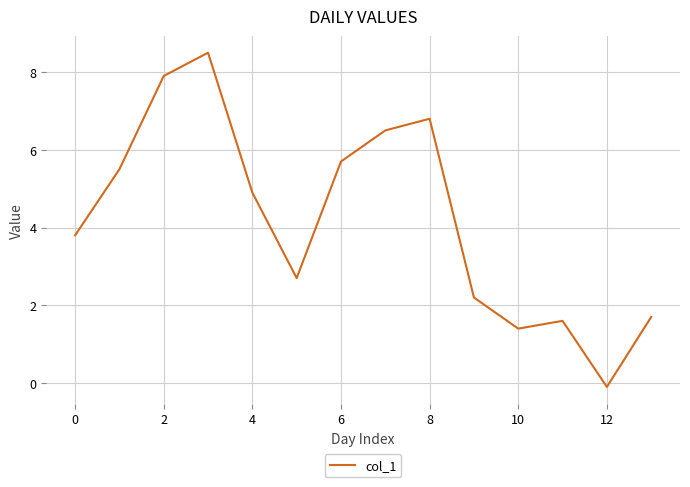

What is the difference between the maximum and minimum values?

8.6